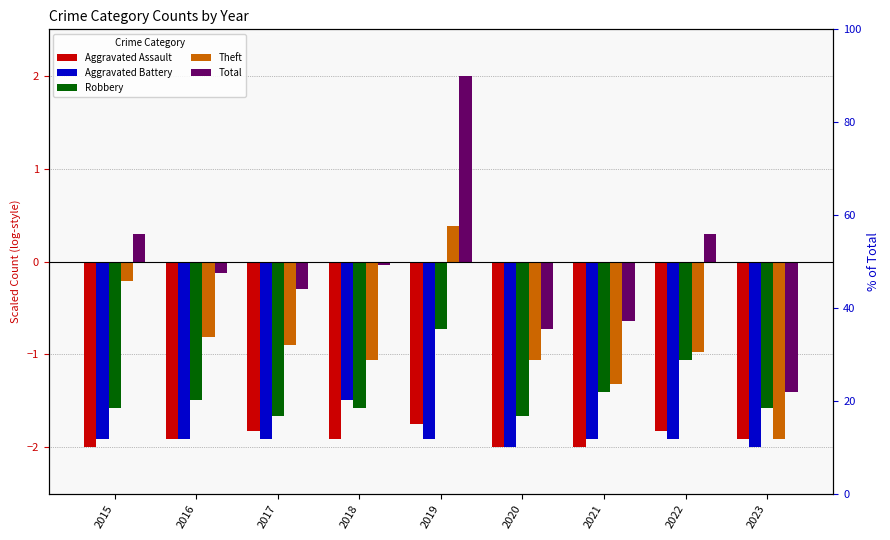

List the series in order of their peak value, lowest first.

Aggravated Assault, Aggravated Battery, Robbery, Theft, Total